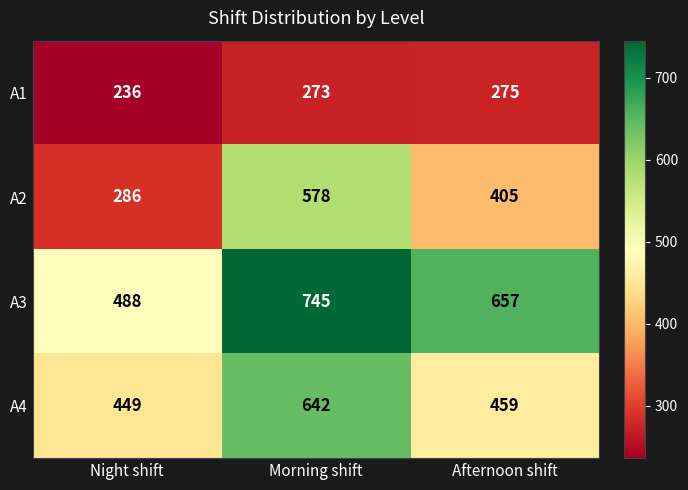

Which category has the highest value in the A2 series?

Morning shift